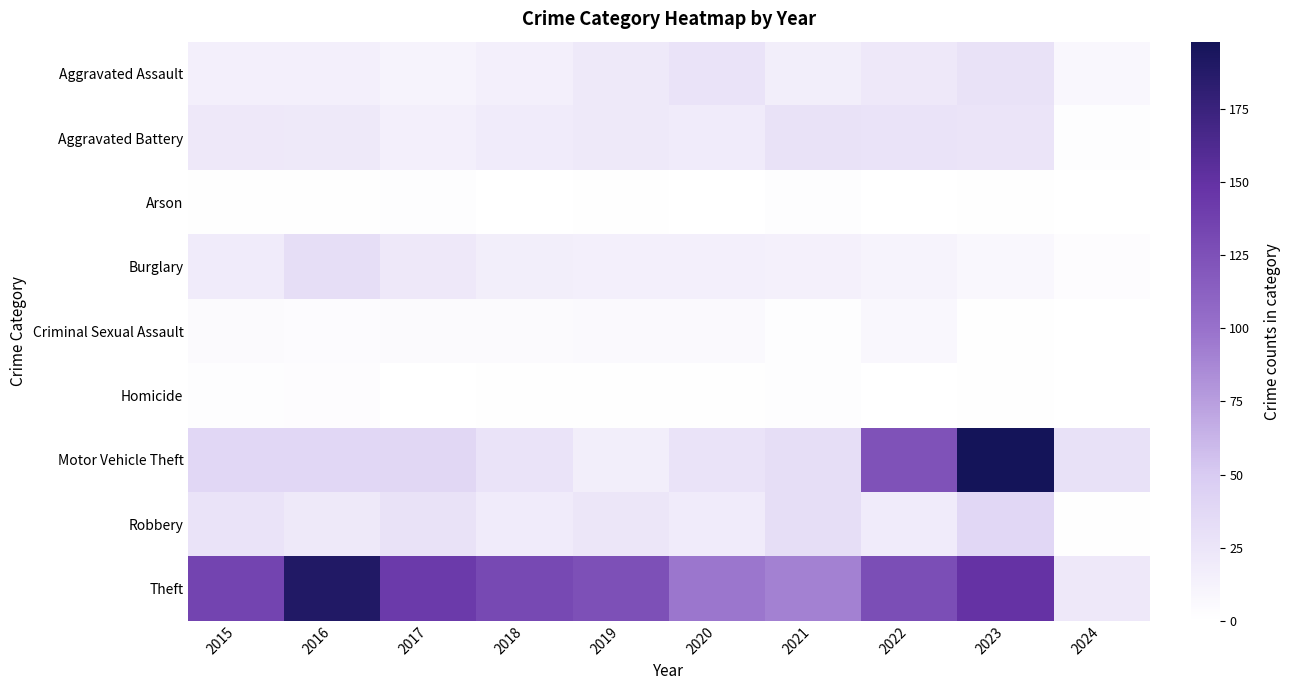

Which series has the widest spread of values?

Motor Vehicle Theft